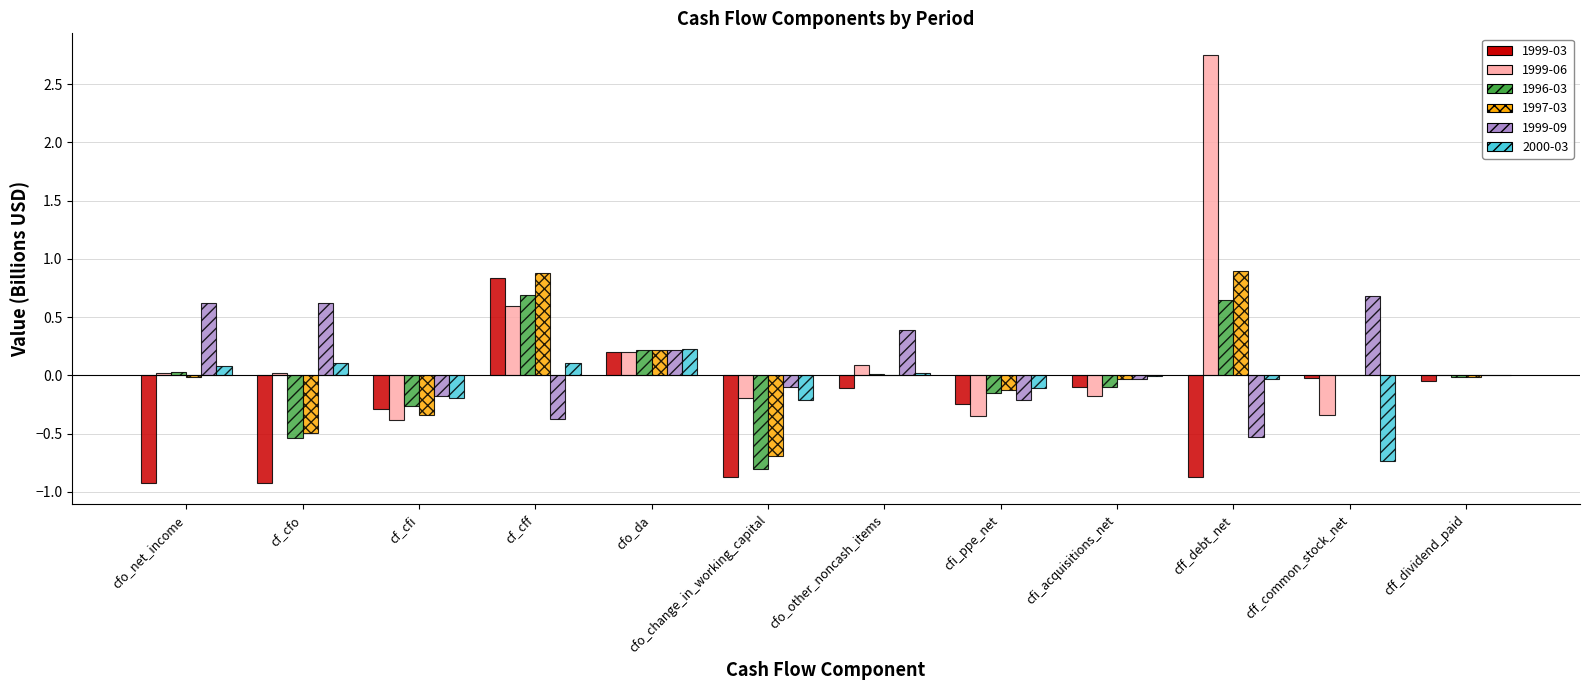

True or false: 1996-03 has a value of 0.2 at cfo_da.

True